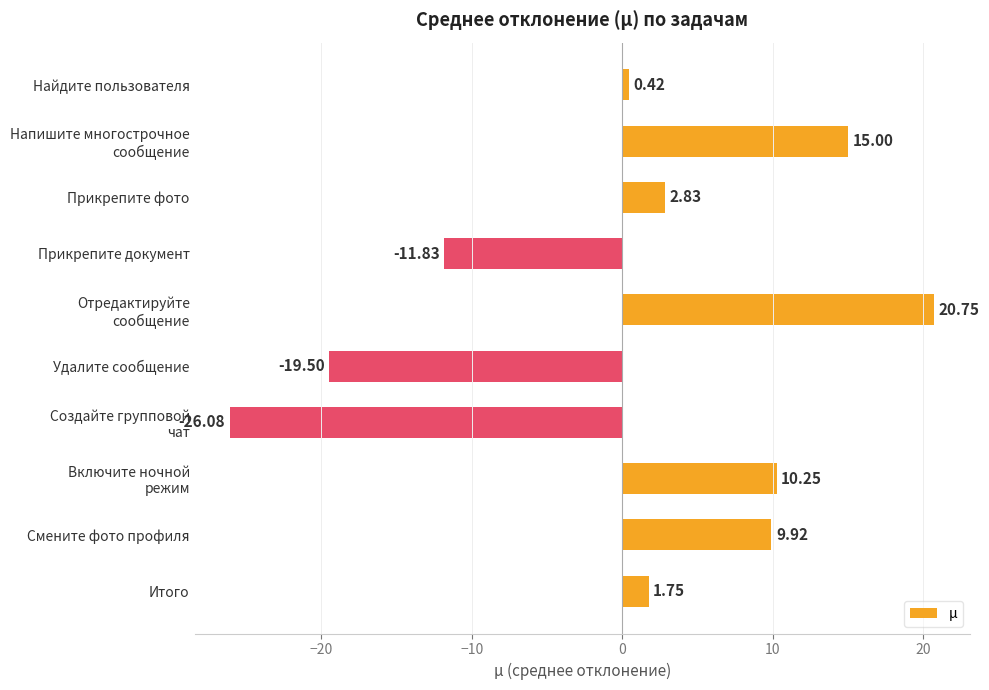

How many series are shown in this chart?

1